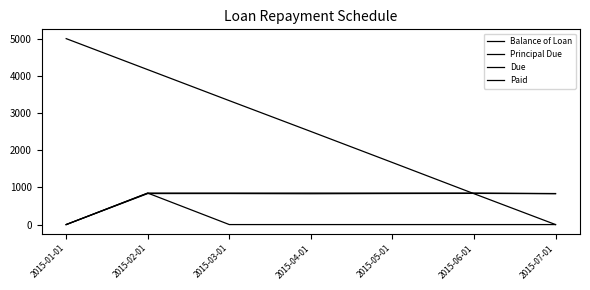

What position from the left is 2015-07-01?

7